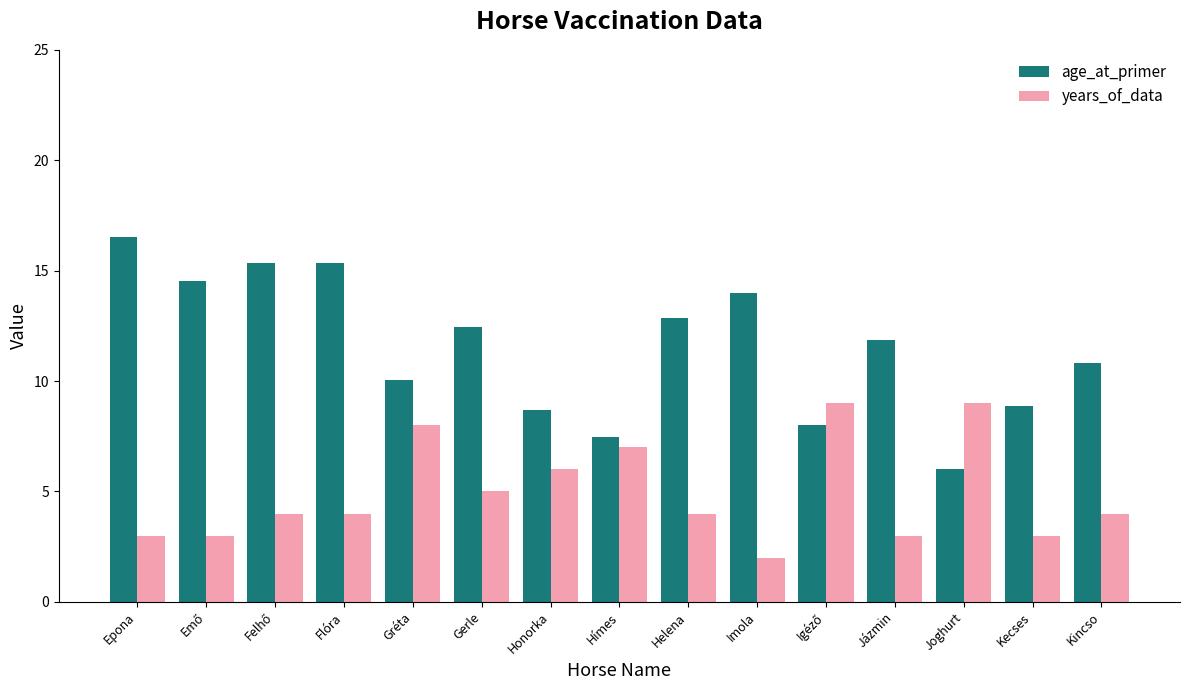

What are all the series names shown in the legend?

age_at_primer, years_of_data